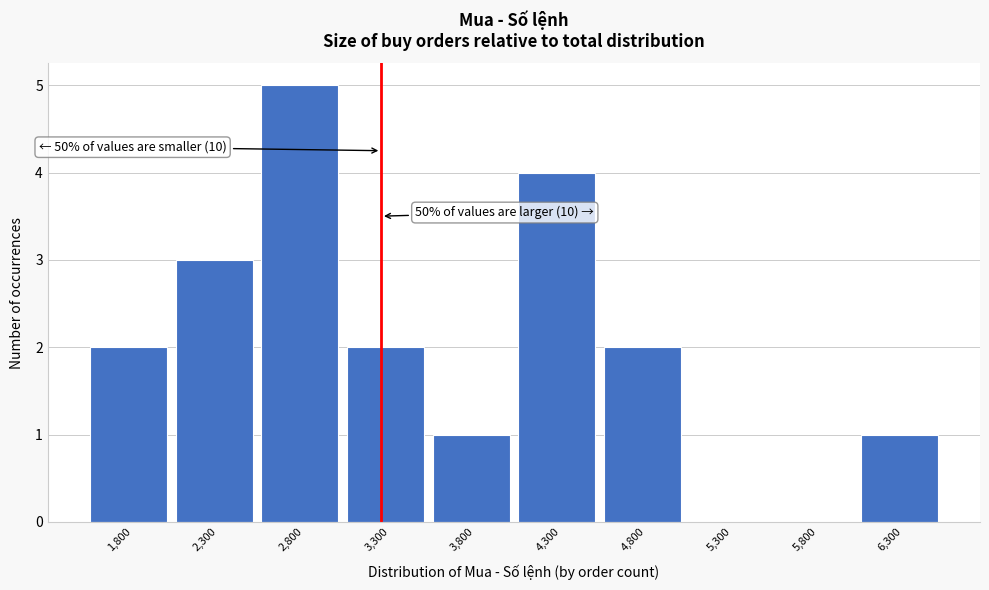

Reading left to right, extract all data points from this chart.

1,800=2	2,300=3	2,800=5	3,300=2	3,800=1	4,300=4	4,800=2	5,300=0	5,800=0	6,300=1